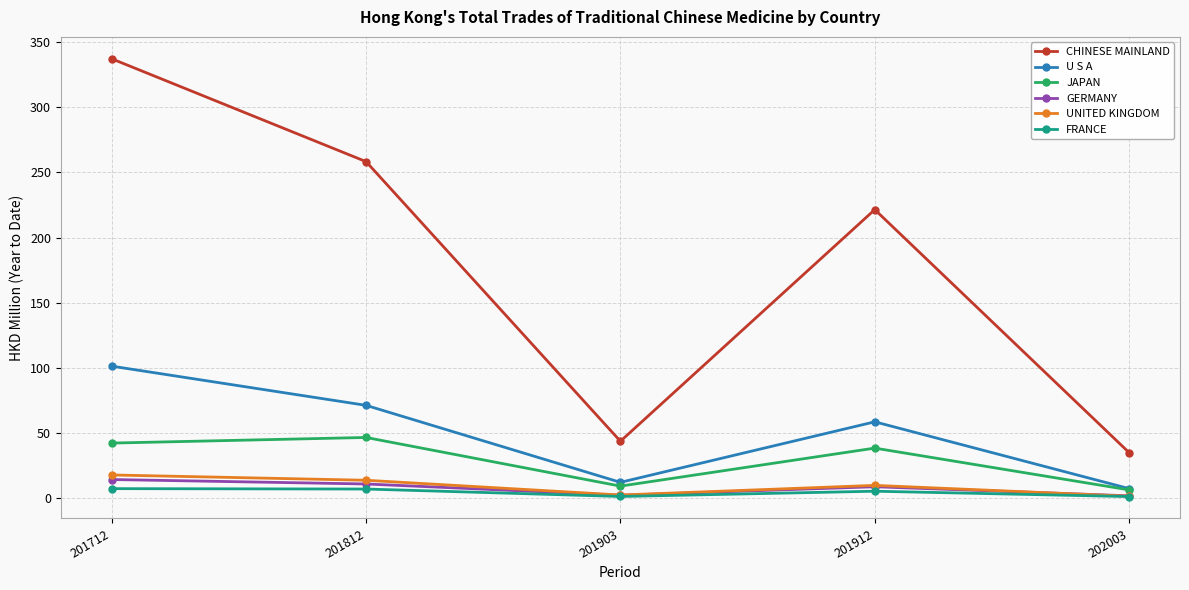

True or false: UNITED KINGDOM has more than 2 interior local peaks.

False